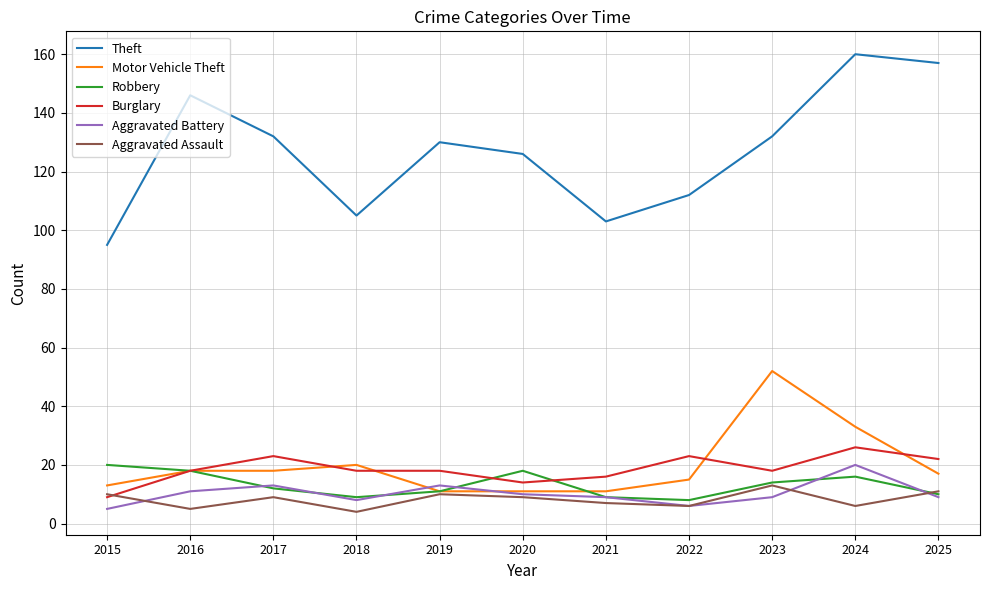

True or false: Aggravated Assault and Theft cross at least once.

False